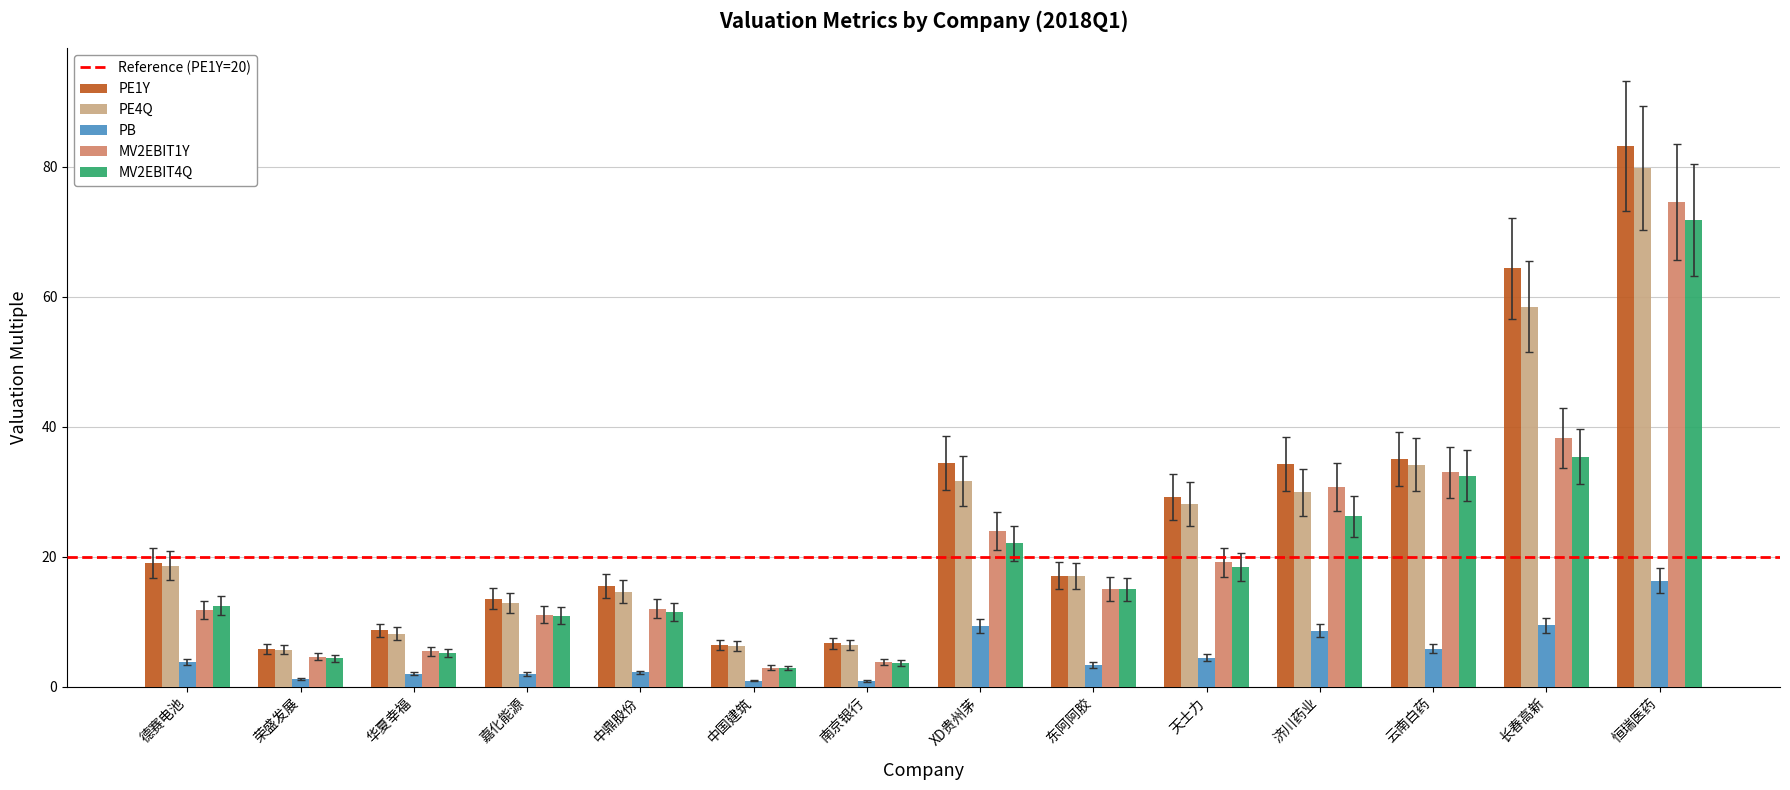

The PB series shows 3.3 at 东阿阿胶. True or false?

True